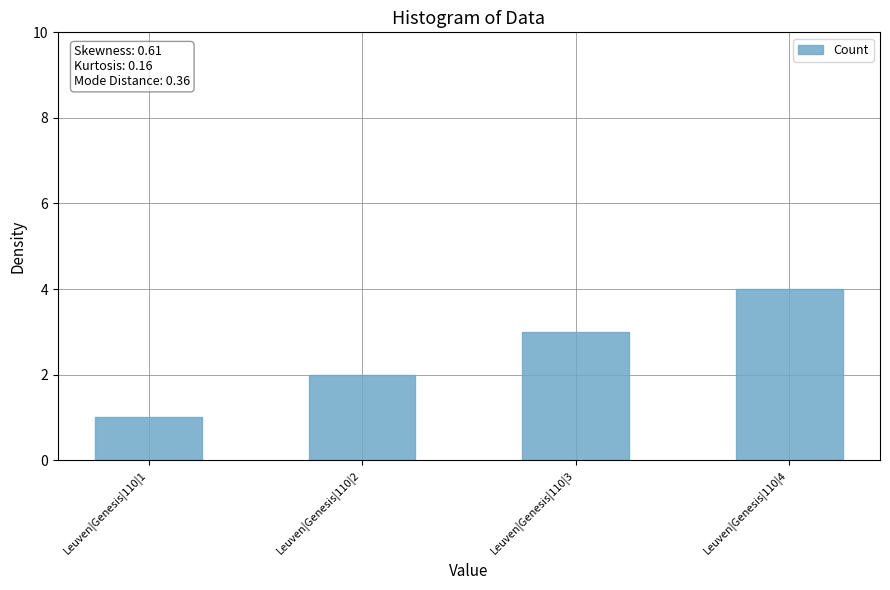

The value at Leuven|Genesis|110|2 is 2. True or false?

True